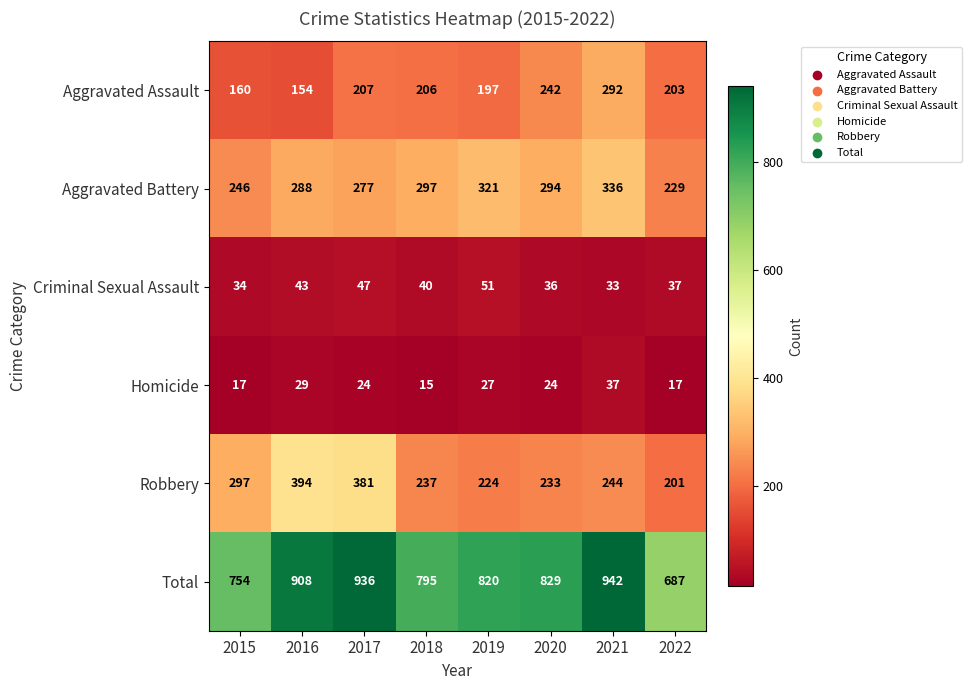

What is the smallest value displayed?

15